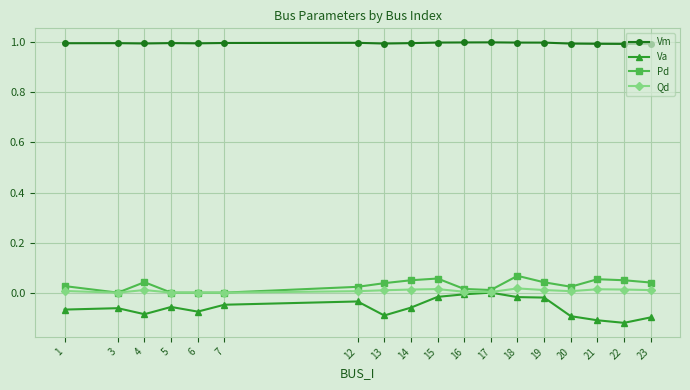

What is the value of the Vm point at the 3rd from the left?

1.0